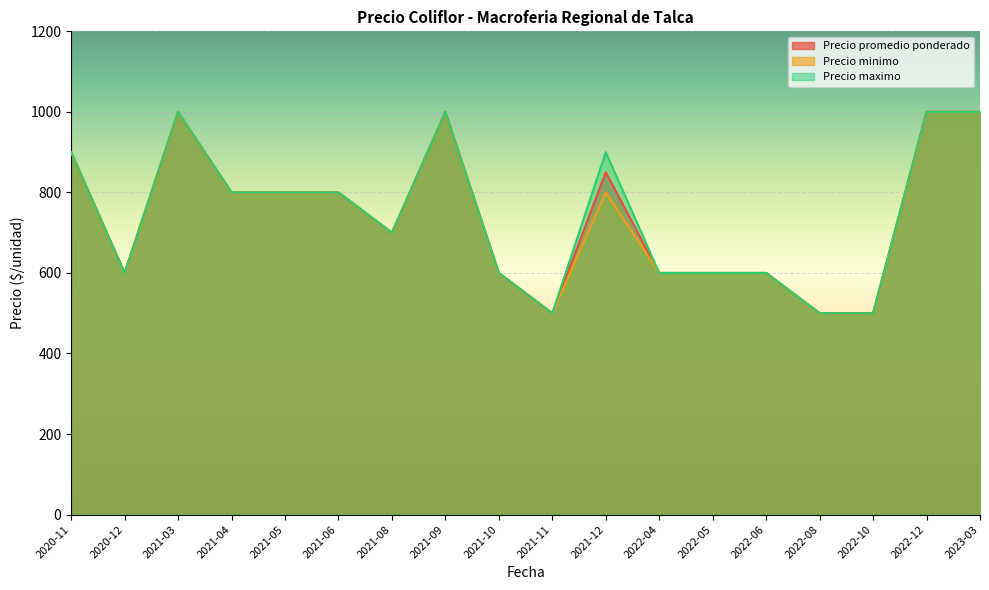

Where is Precio maximo nearest to the value 750?

2021-04